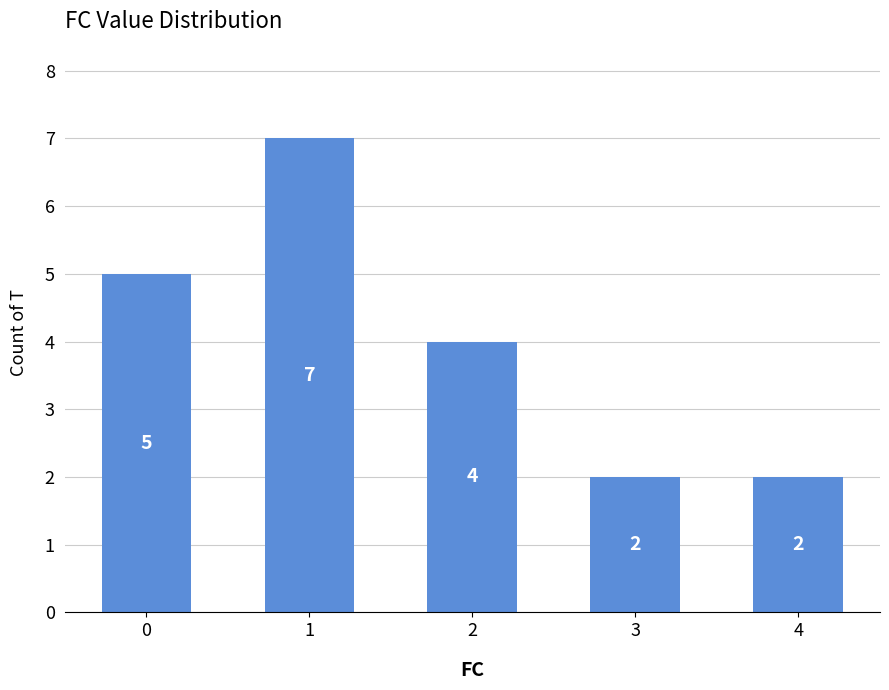

What is the sum of the values at 1 and 0?

12